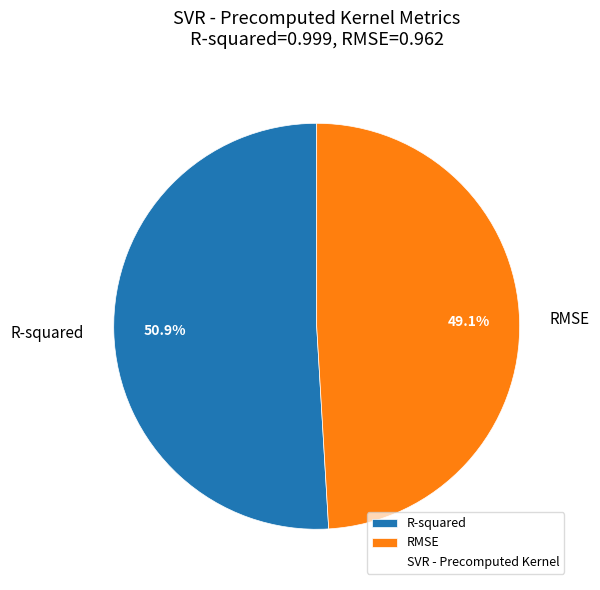

What percentage is the R-squared slice, to the nearest percent?

51%